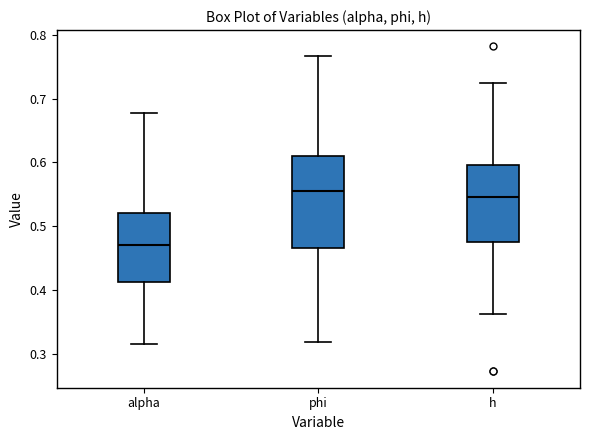

Reading left to right, read every box against the y-axis: the position of its median line, the range the box covers, and the ends of its whiskers. The values are not printed on the chart, so give them approximately, as read against the axis.

alpha: median 0.47, box 0.41 to 0.52, whiskers 0.32 to 0.68
phi: median 0.56, box 0.46 to 0.61, whiskers 0.32 to 0.77
h: median 0.55, box 0.48 to 0.60, whiskers 0.36 to 0.72